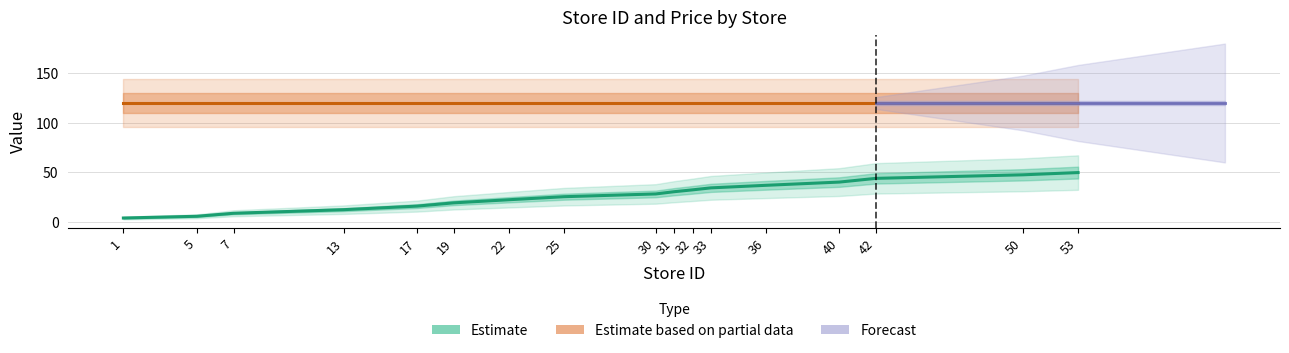

Read the value at 25.

25.4